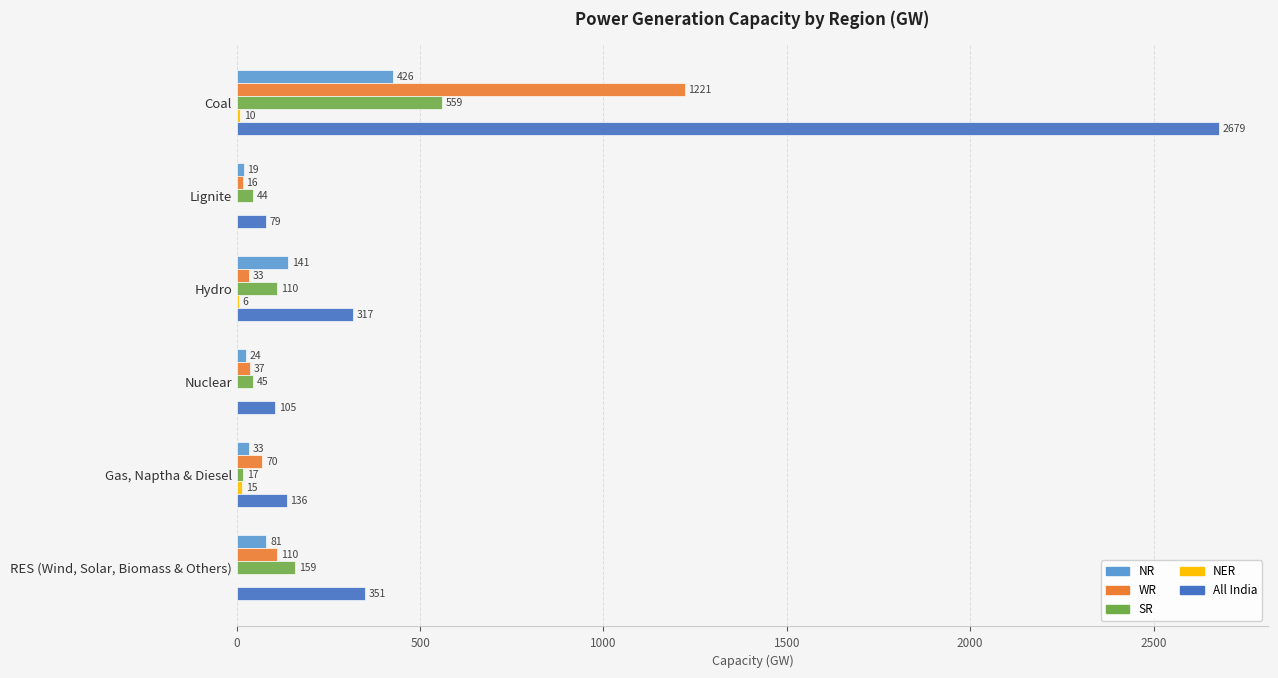

Is it true that All India equals 351 at RES (Wind, Solar, Biomass & Others)?

True